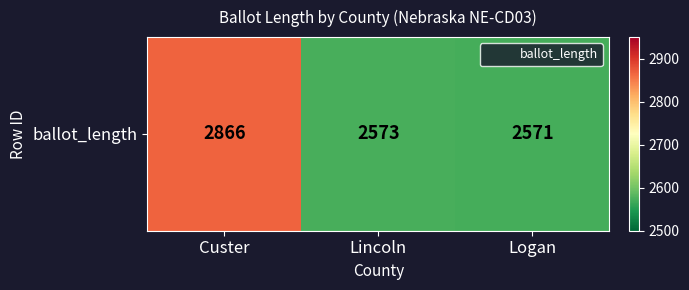

Where is the data nearest to the value 2718?

Lincoln